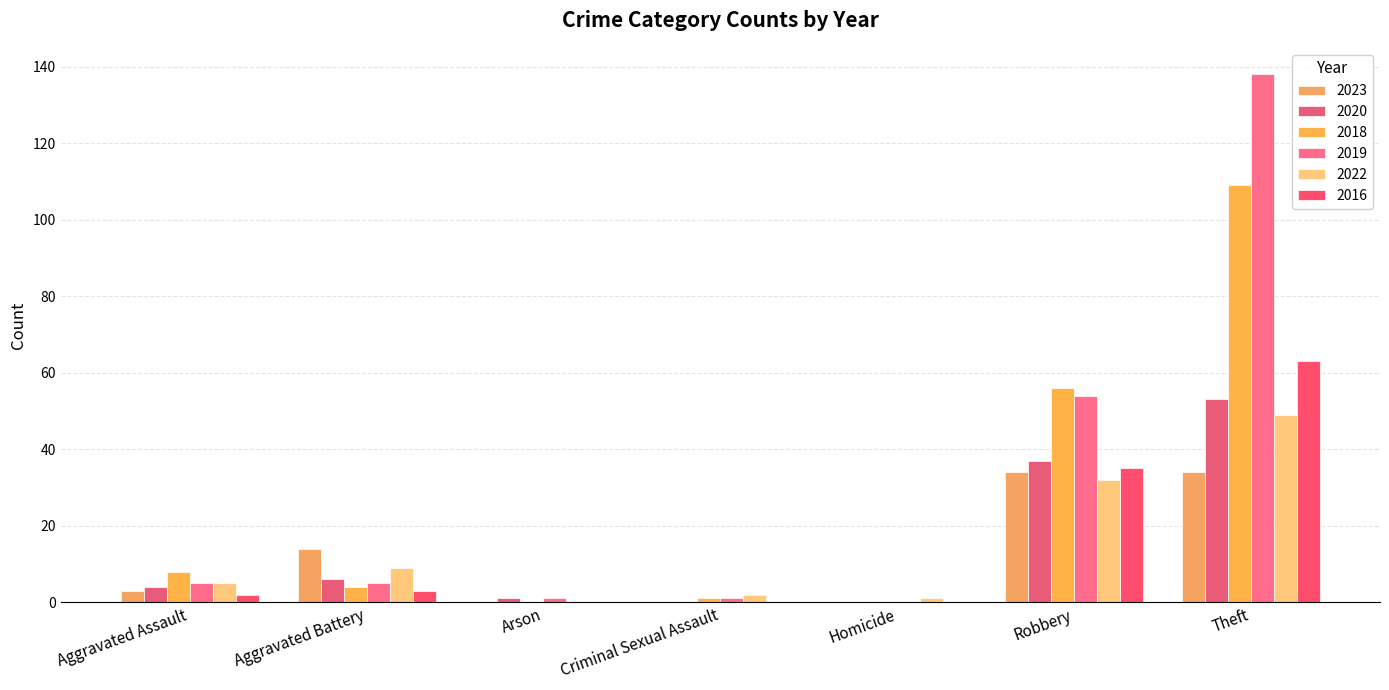

Count the number of categories in the chart.

7